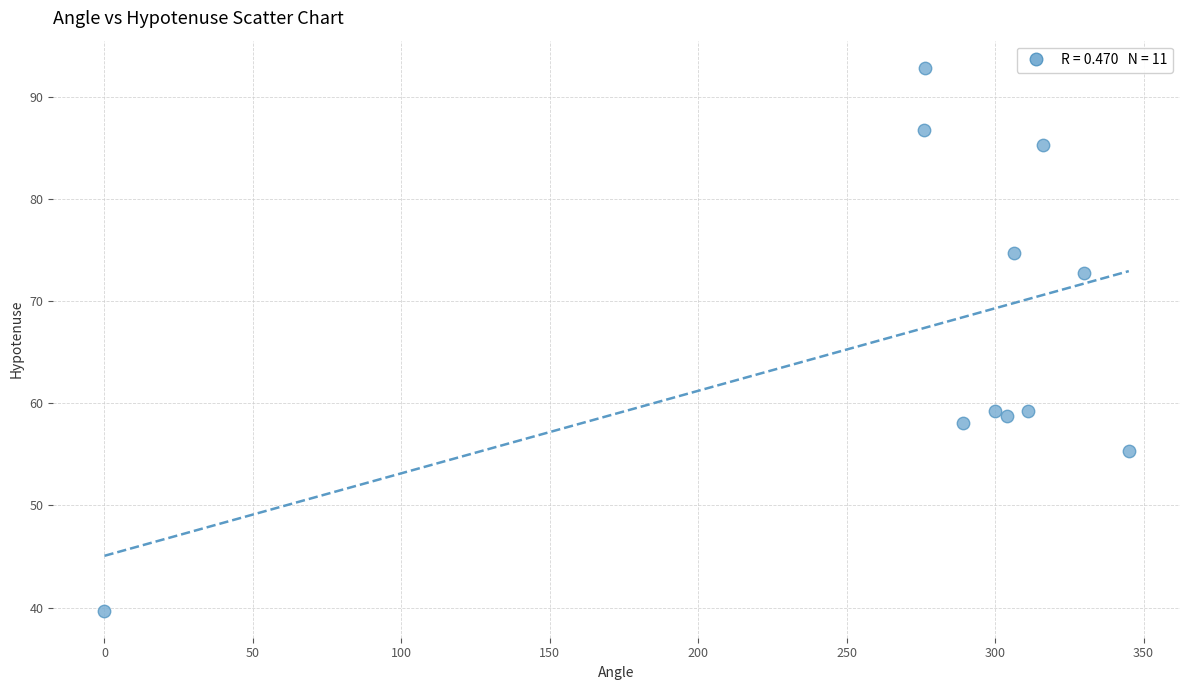

What is the average X value?

277.6